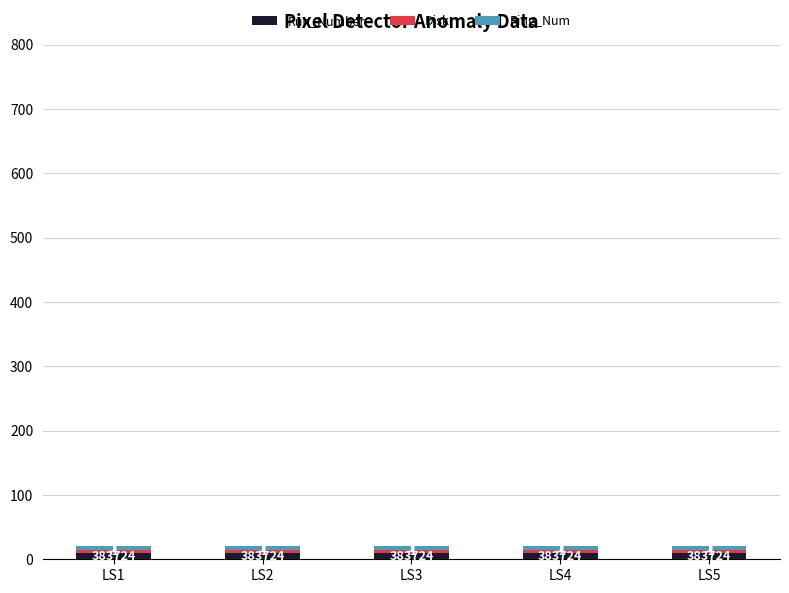

List the labels in order of Disk value, largest first.

LS1, LS2, LS3, LS4, LS5